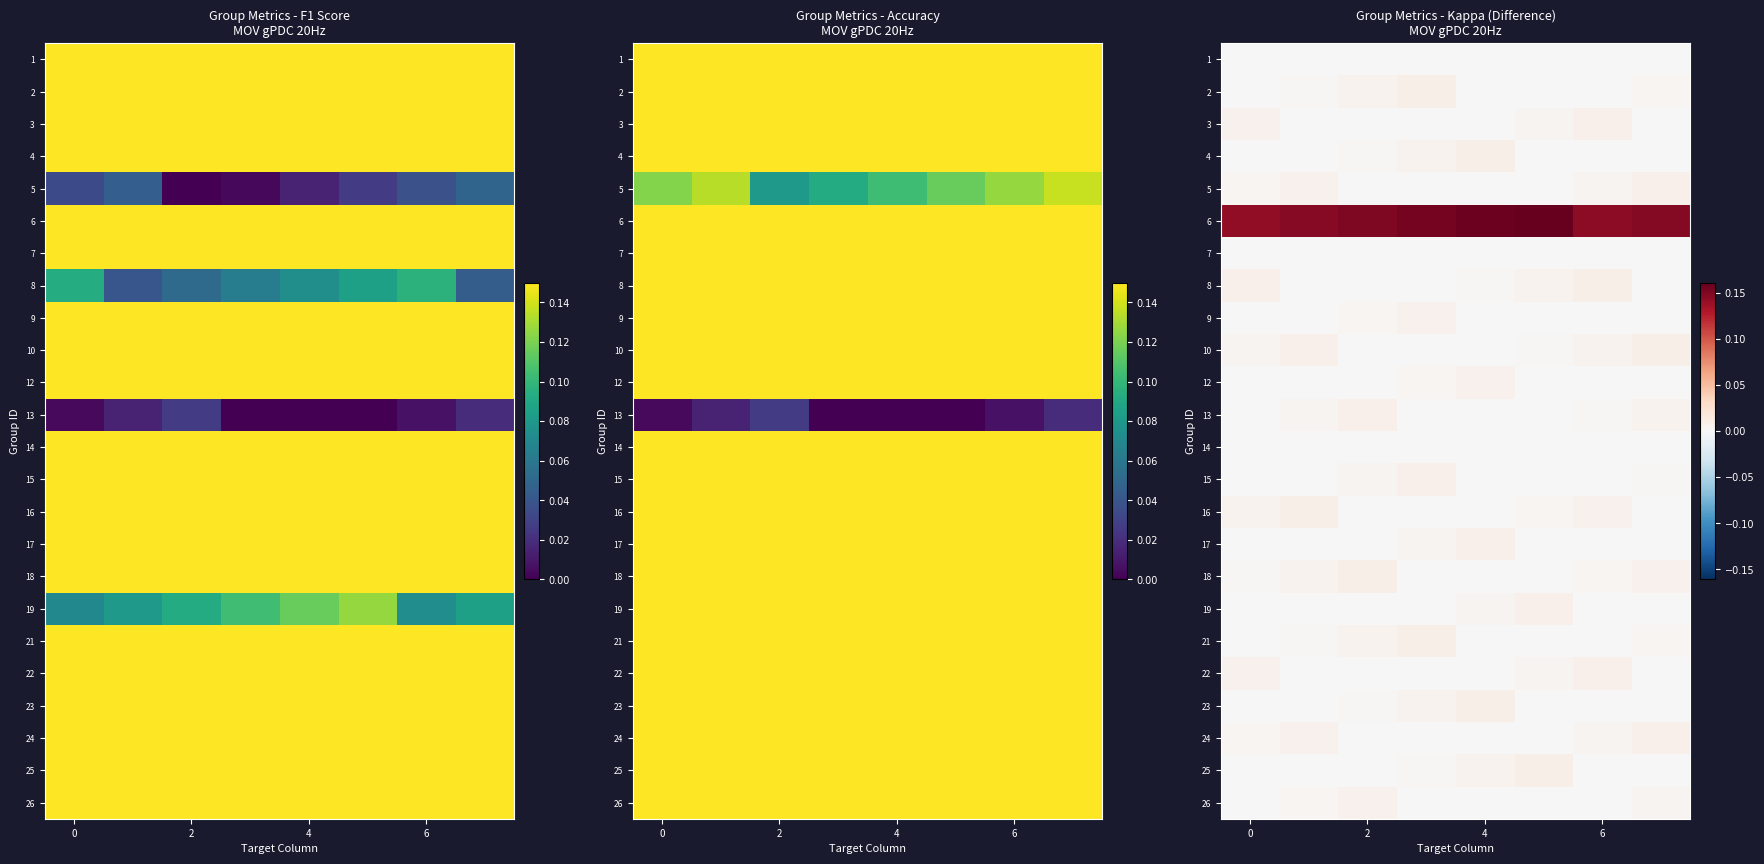

What is the maximum value shown in the chart?

0.2